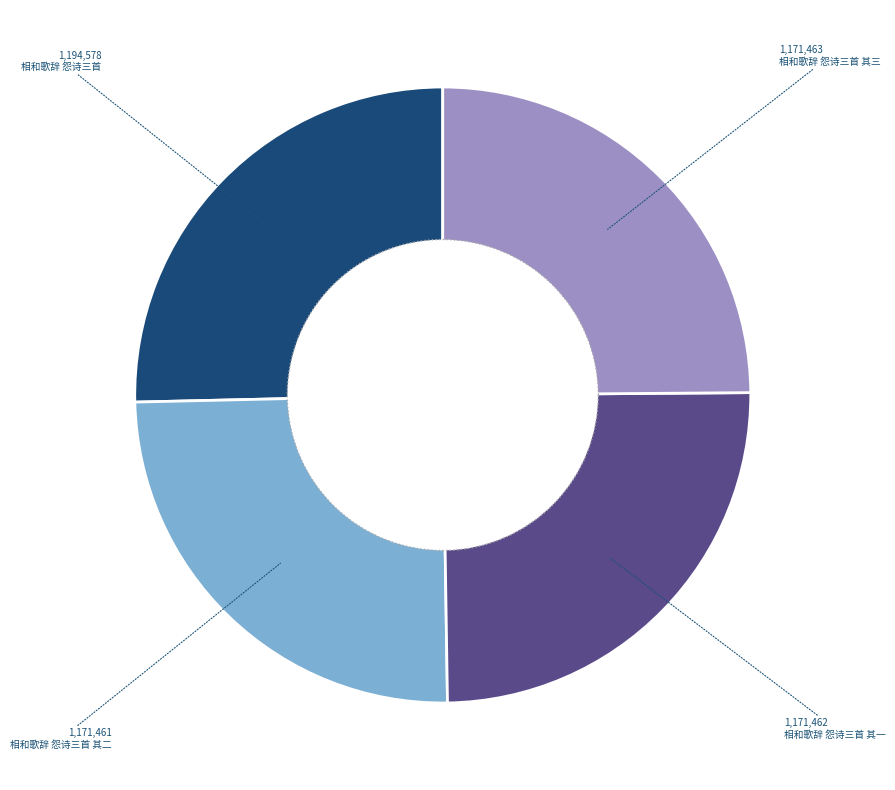

What is the total percentage of 相和歌辞 怨诗三首 其三 and 相和歌辞 怨诗三首?

50.2%